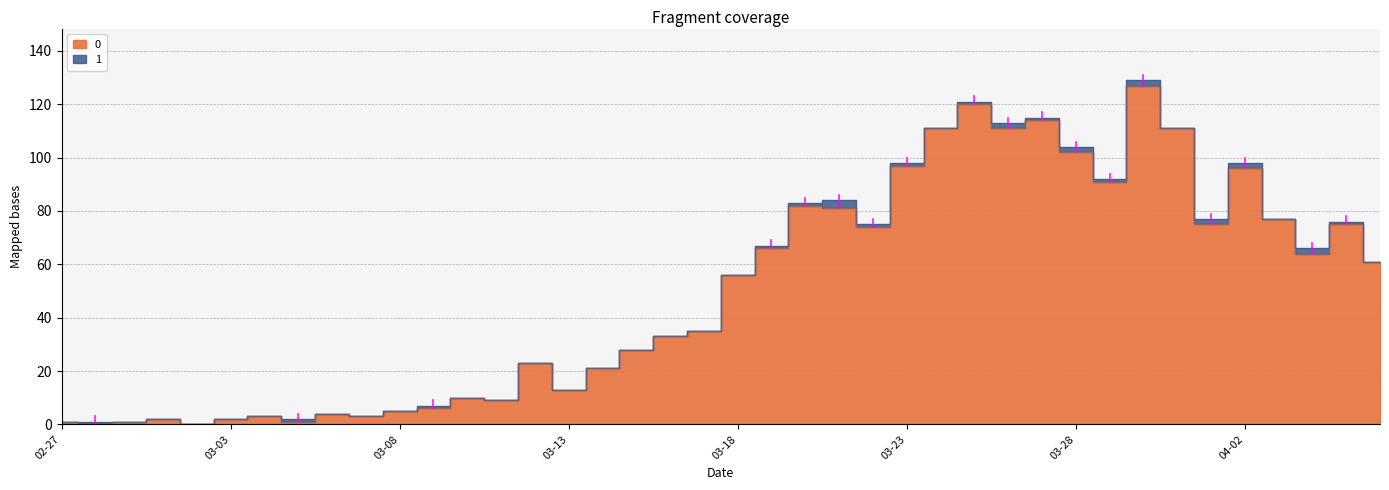

At which category does the data reach its first local peak?

2020-03-01